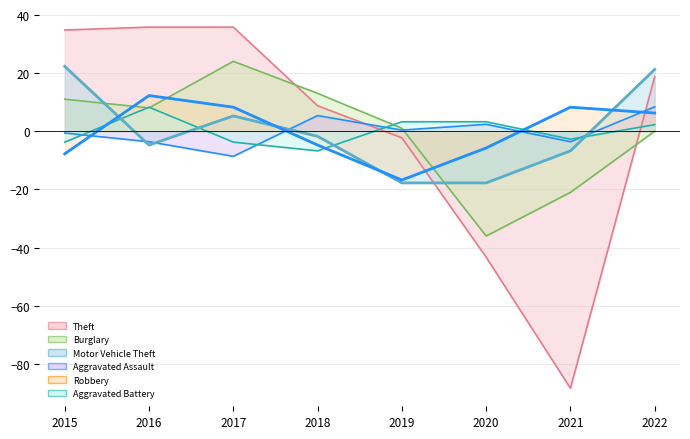

Which series has the widest spread of values?

Theft